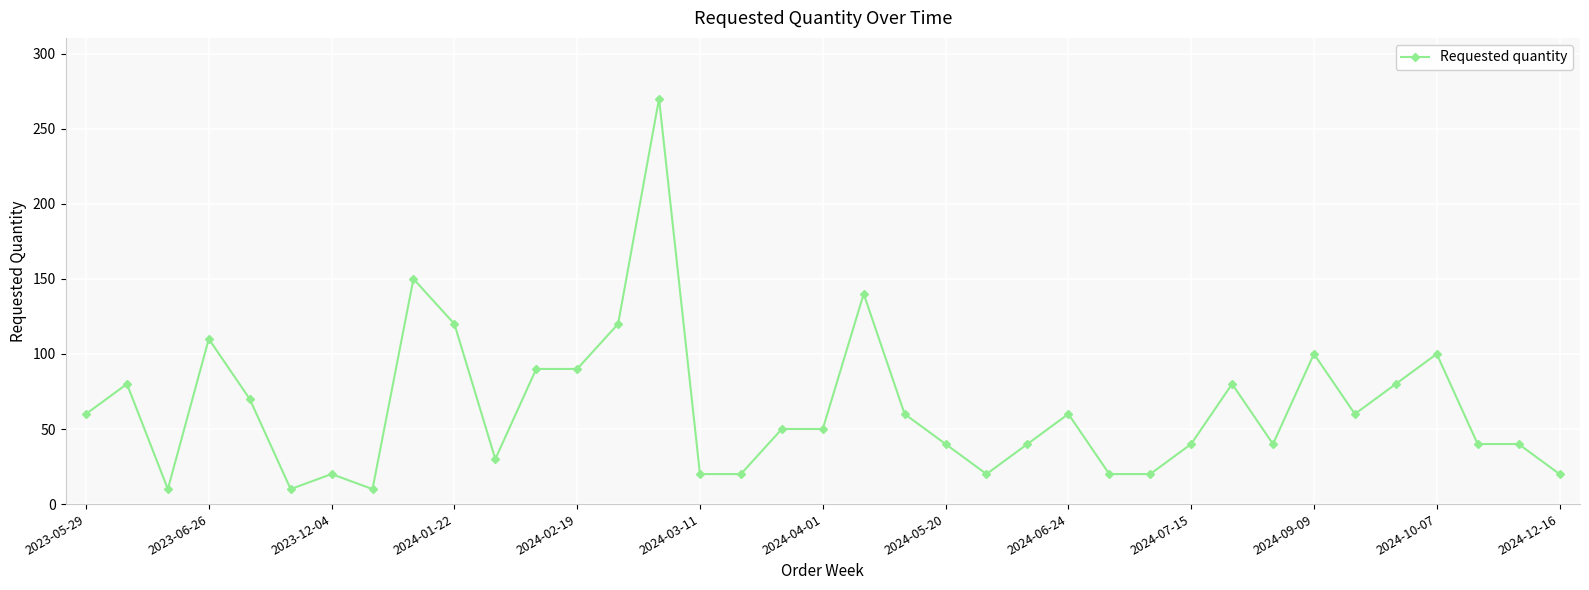

What is the difference between the second highest and second lowest values?

140